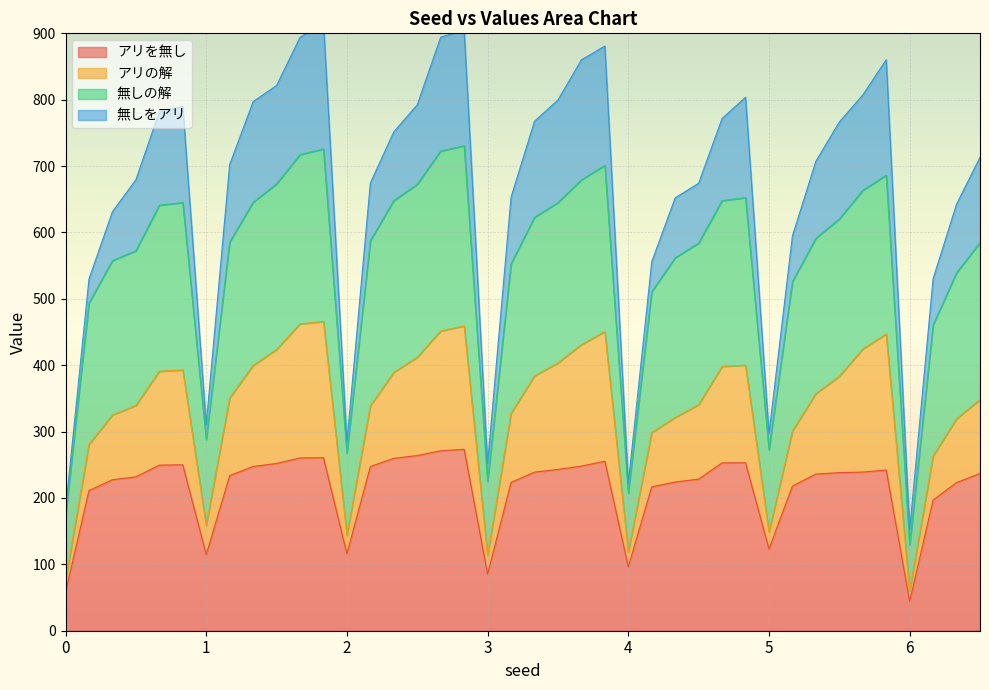

Which has a higher value, 17 or 27?

17